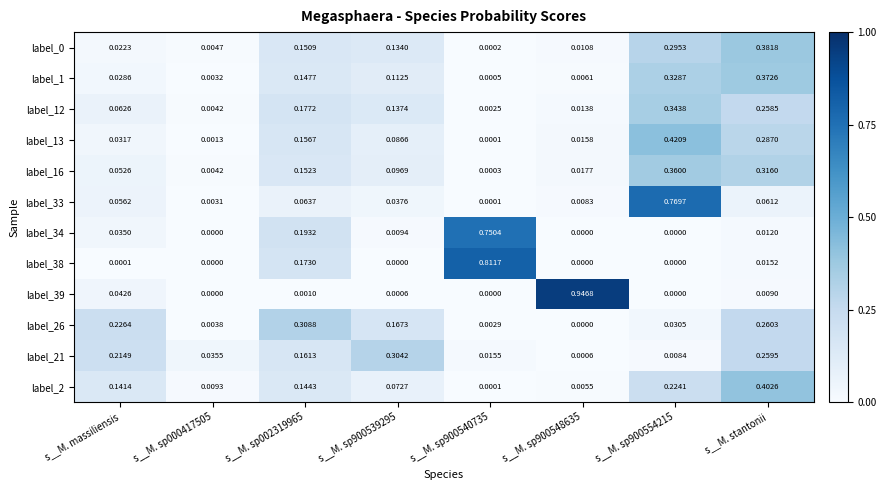

Is the value of label_12 at s__M. massiliensis greater than the value of label_34 at s__M. massiliensis?

Yes